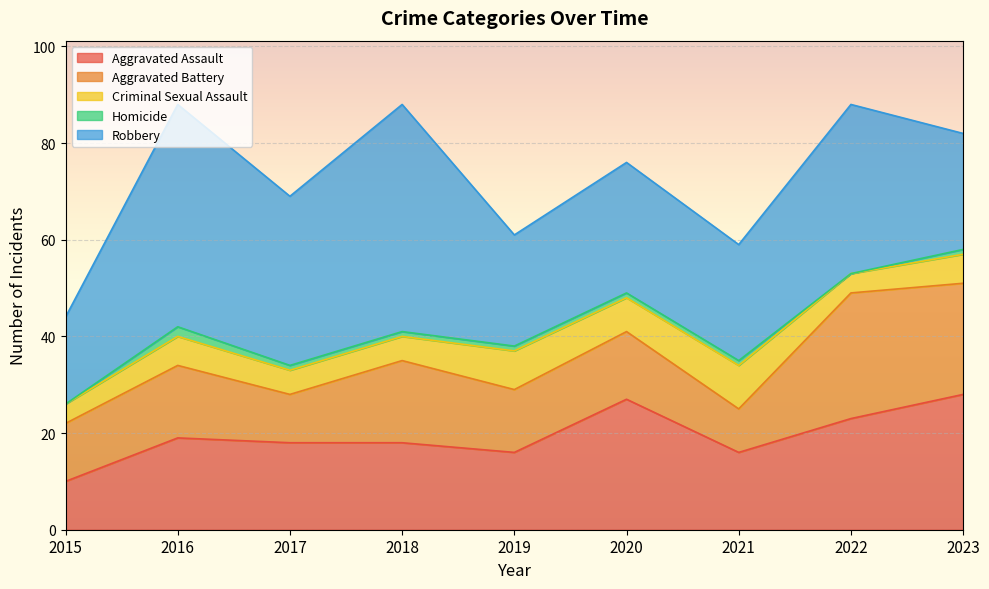

Where is Homicide nearest to the value 1?

2017